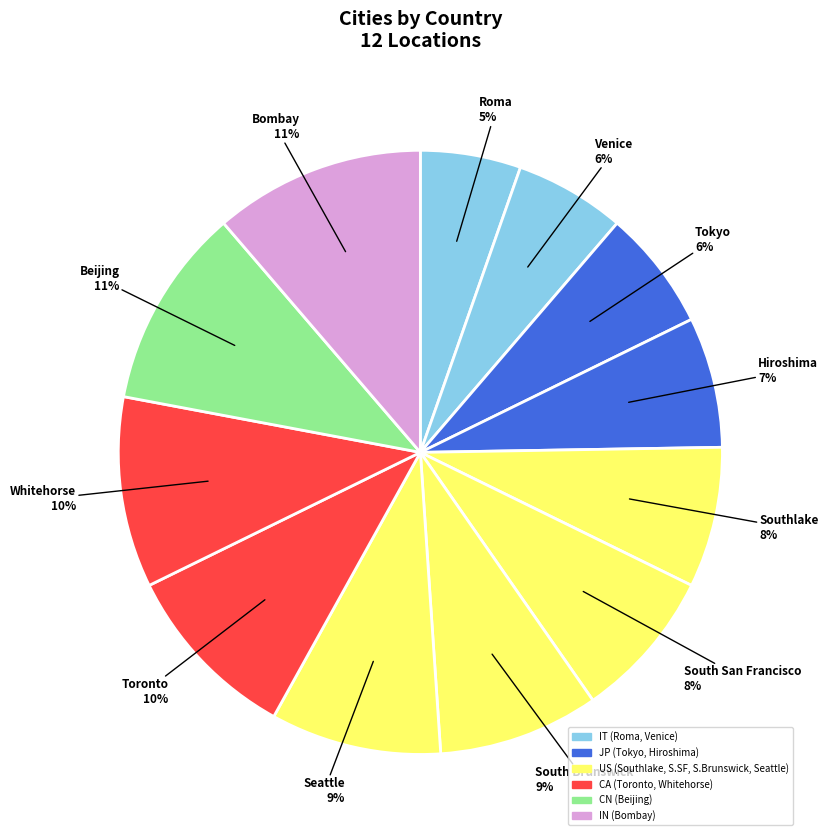

How many segments does this pie chart have?

12